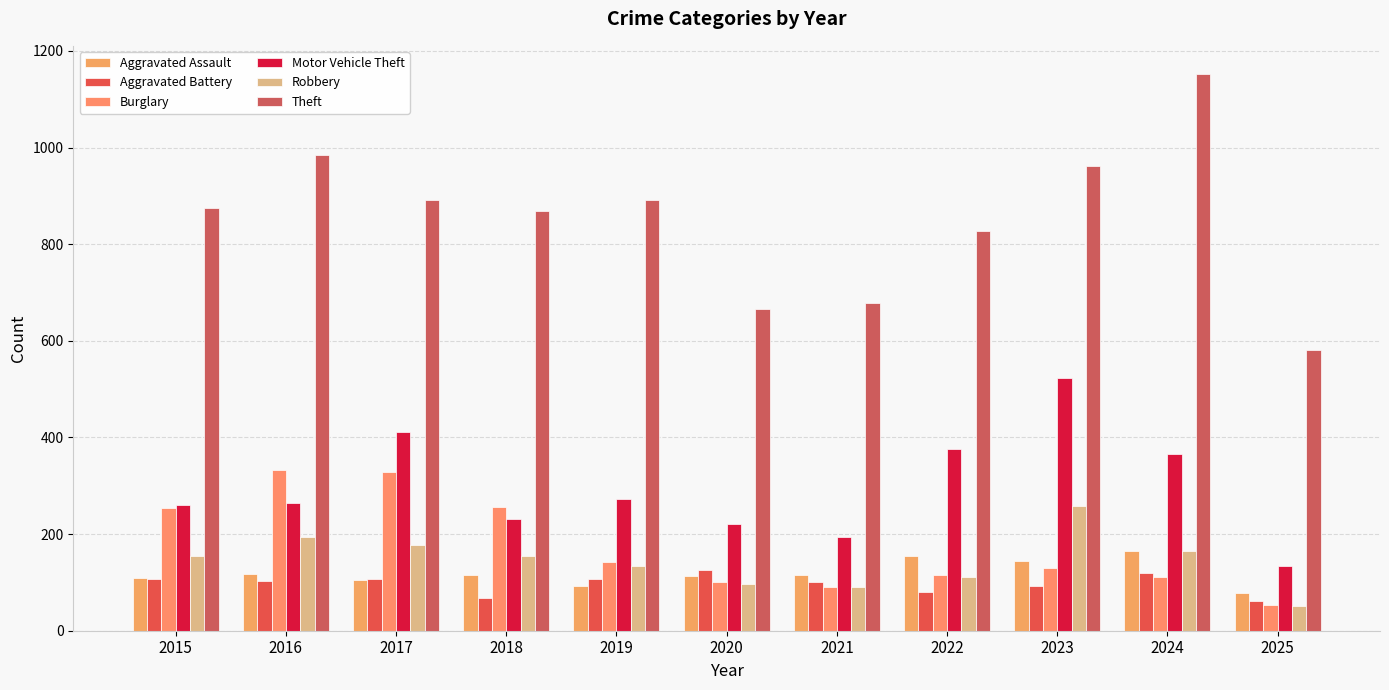

What is the lowest value of the Aggravated Battery series?

62